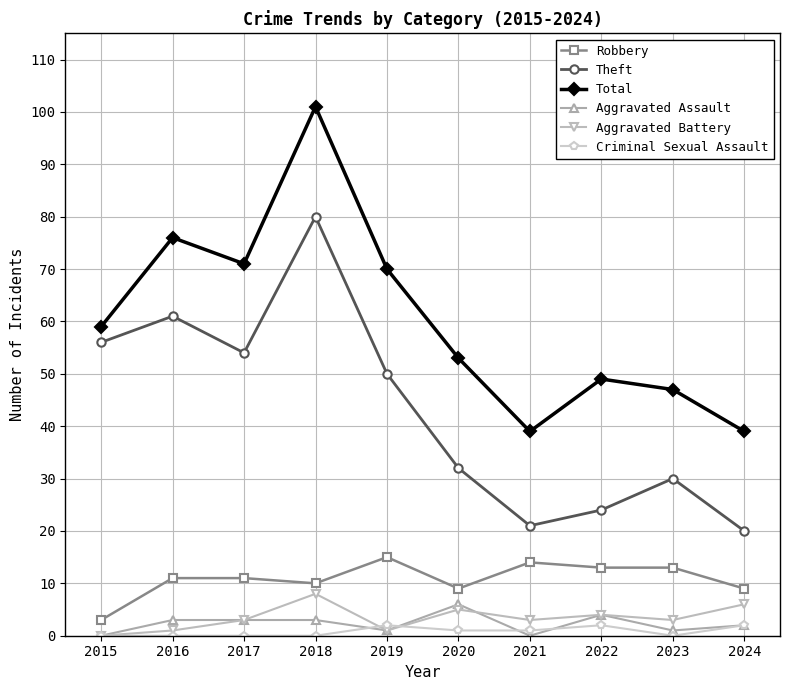

Is it true that Theft equals 54 at 2017?

True